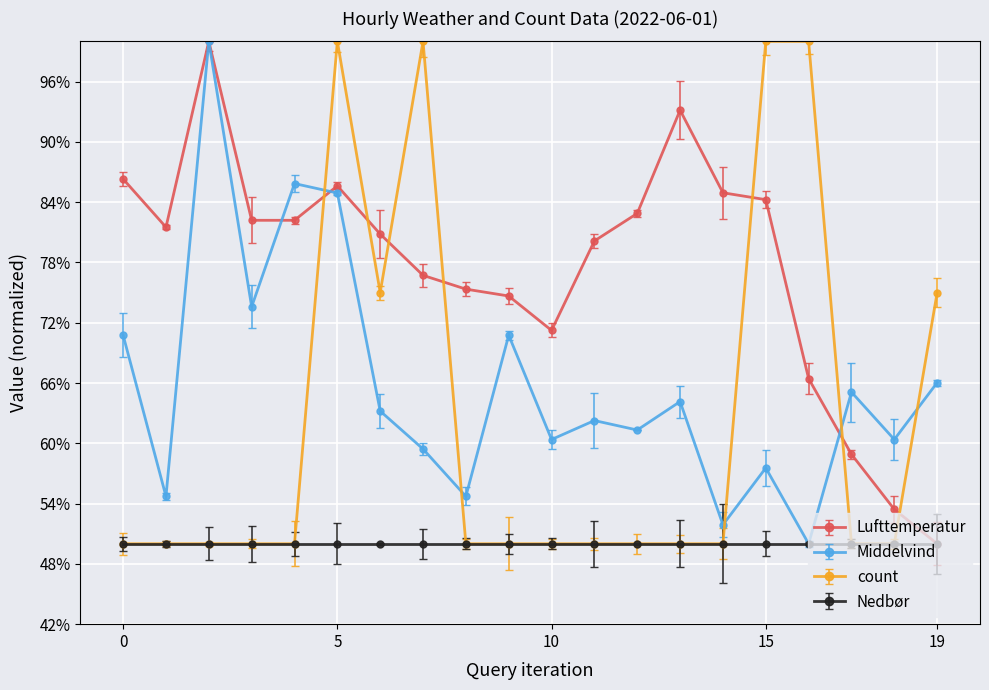

True or false: Lufttemperatur and count intersect in this chart.

True